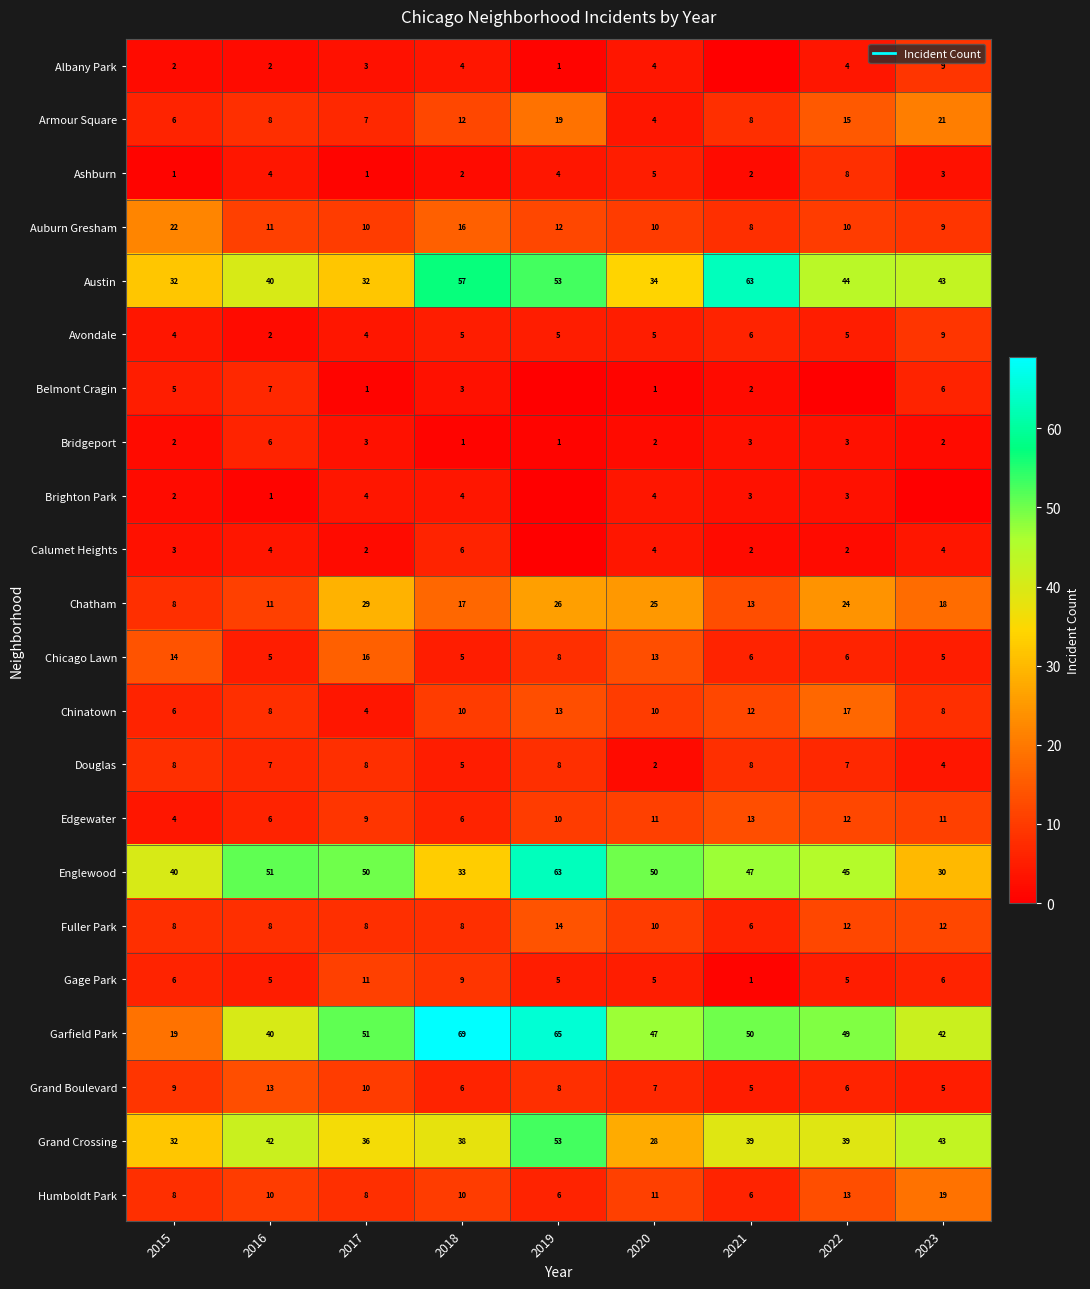

Where is Fuller Park nearest to the value 10?

2020